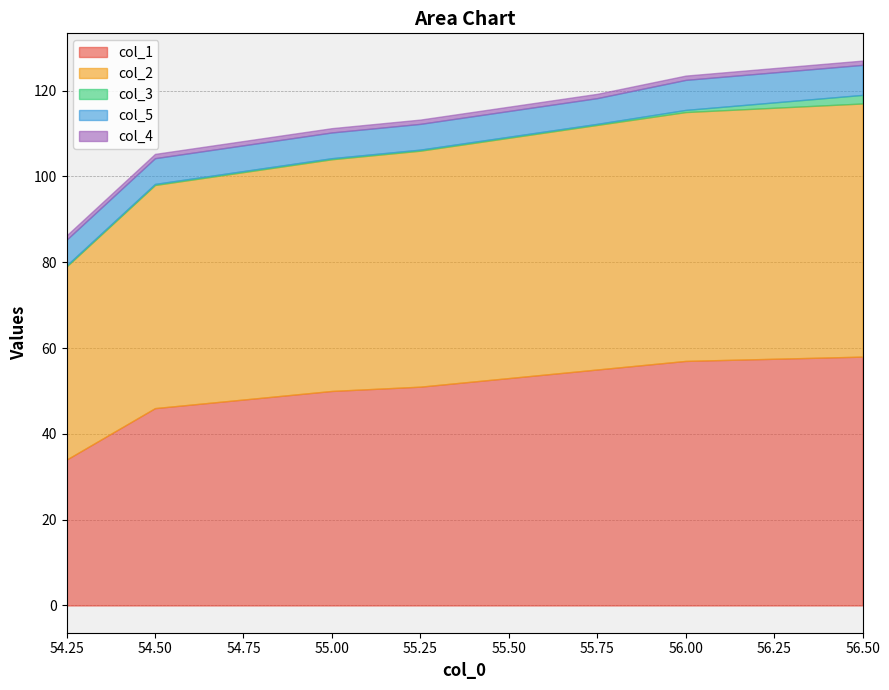

What is the label of the 2nd point from the left?

54.5